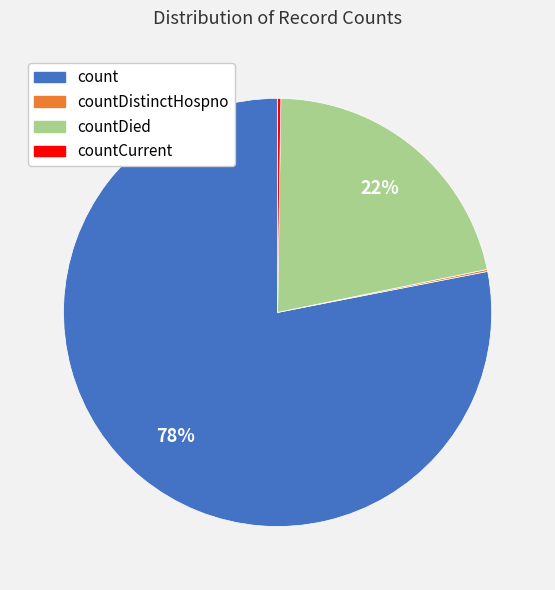

What is the majority slice?

count